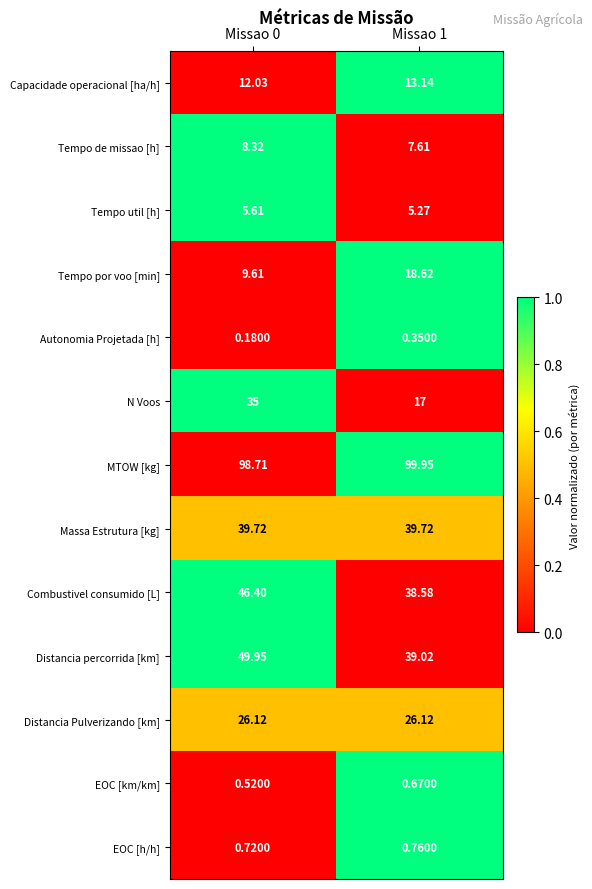

List the series in order of their peak value, highest first.

MTOW [kg], Distancia percorrida [km], Combustivel consumido [L], Massa Estrutura [kg], N Voos, Distancia Pulverizando [km], Tempo por voo [min], Capacidade operacional [ha/h], Tempo de missao [h], Tempo util [h], EOC [h/h], EOC [km/km], Autonomia Projetada [h]